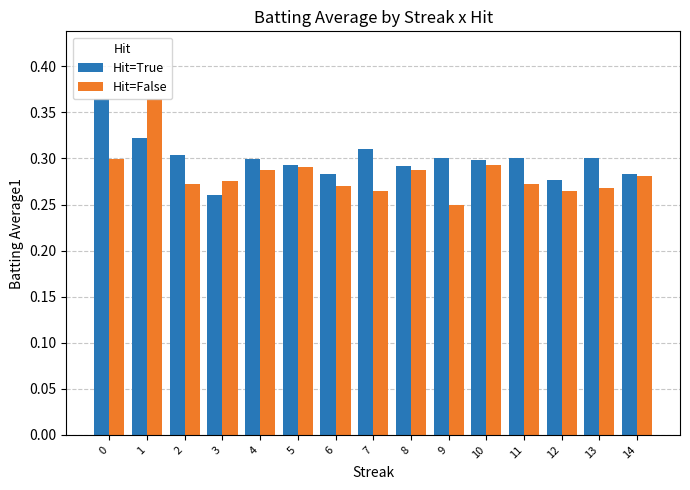

Which category has the lowest value across all series?

9